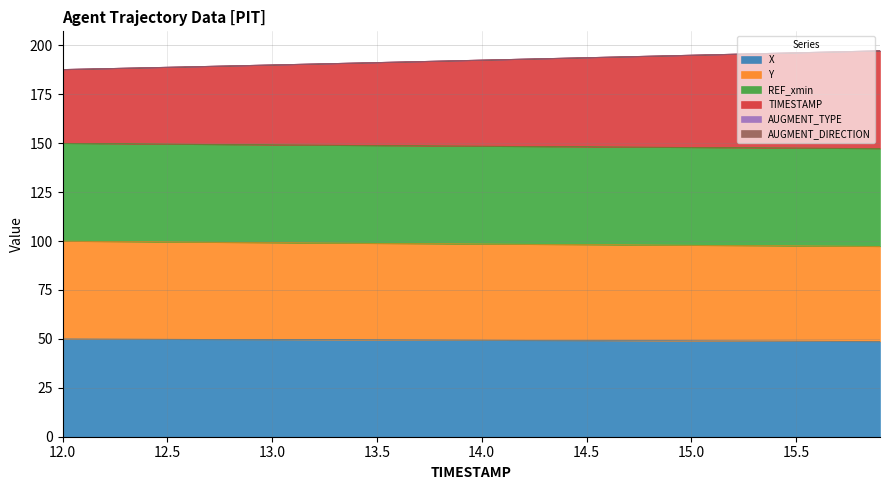

Does the chart have visible grid lines?

Yes